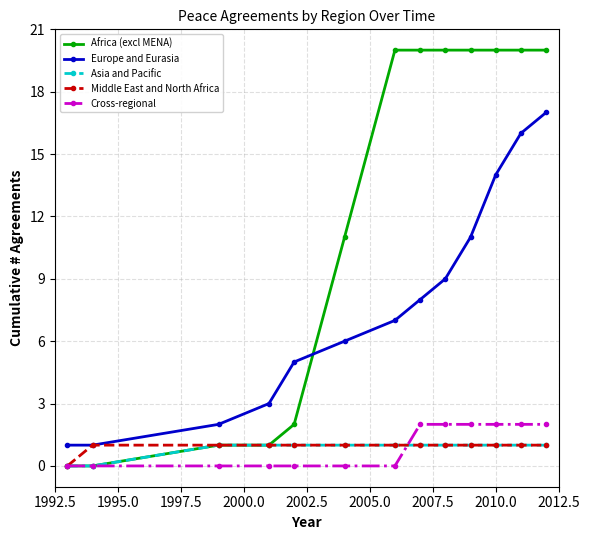

What is the value of the Europe and Eurasia point at the 12th from the left?

16